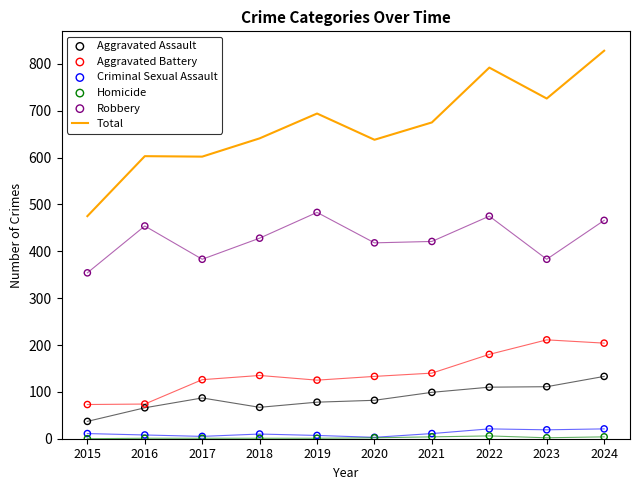

Which series has the widest spread of Y values?

Total